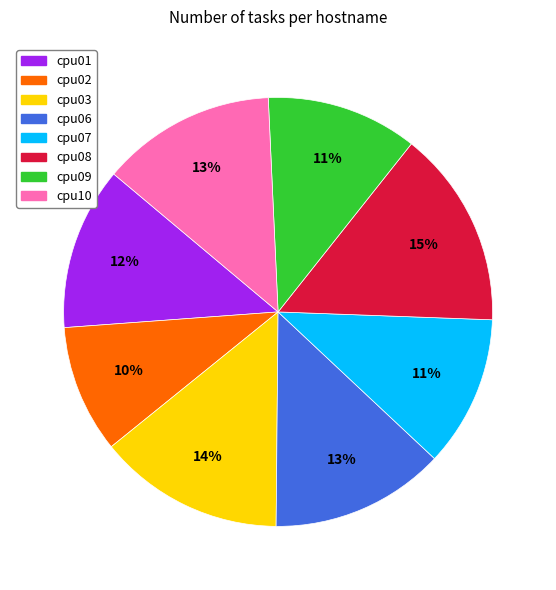

Do cpu02 and cpu01 together represent more than half of the pie?

No